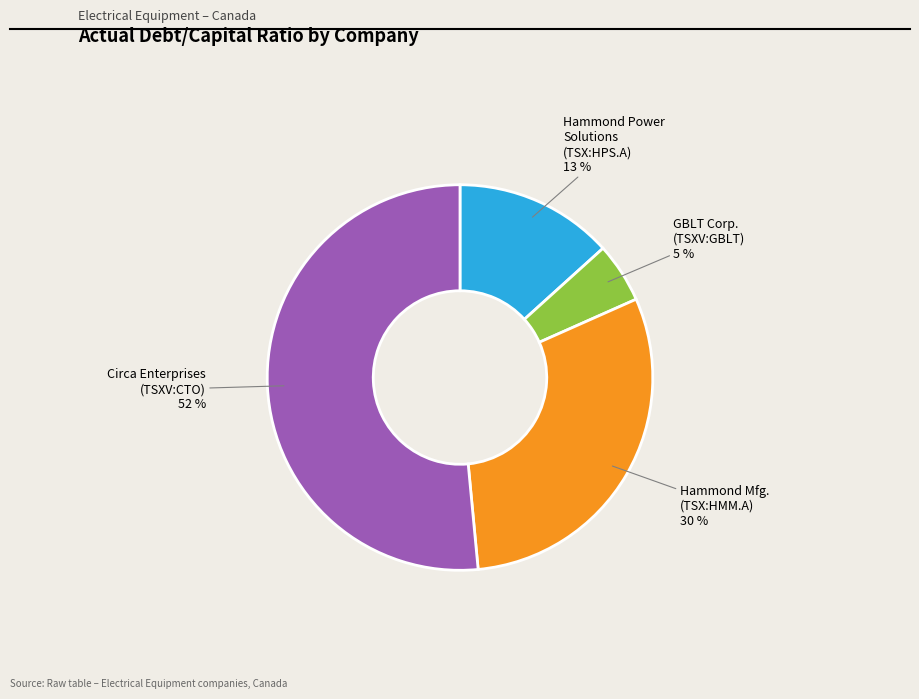

Does any single category account for the majority?

Yes